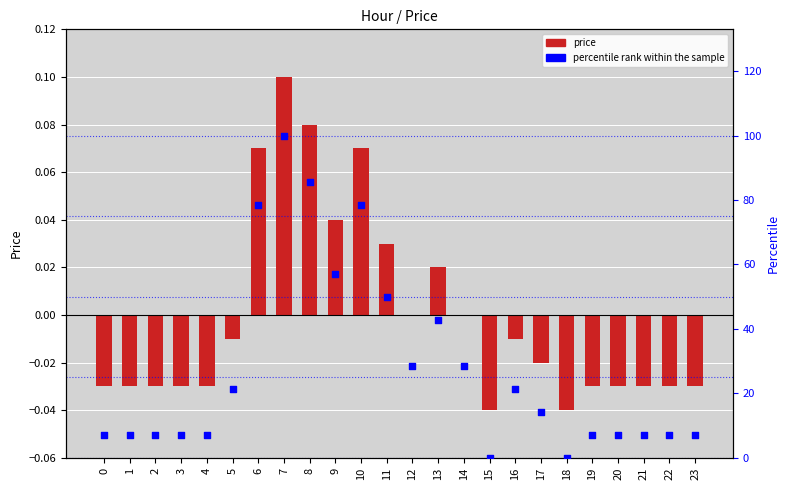

What is the total value across all series at 7?

100.1